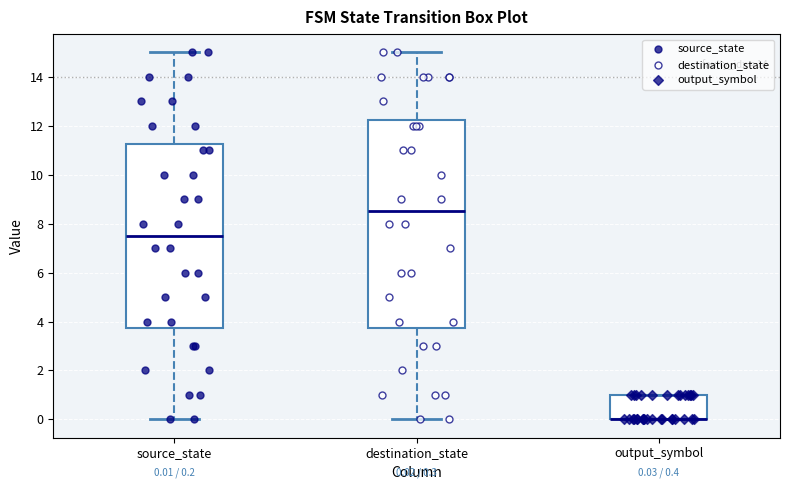

Which box is the tallest, from its lower edge to its upper edge?

destination_state